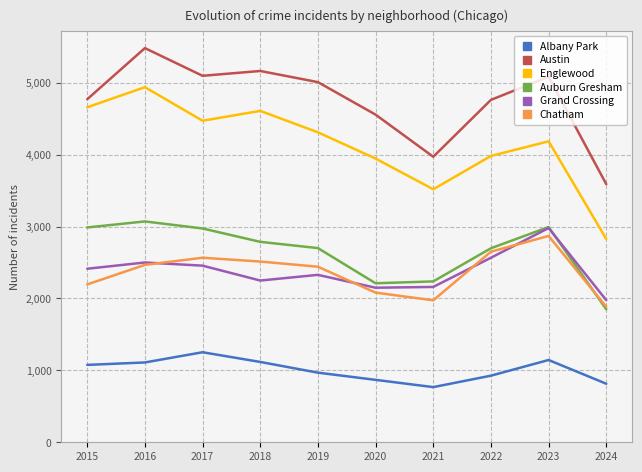

True or false: Austin and Albany Park cross at least once.

False